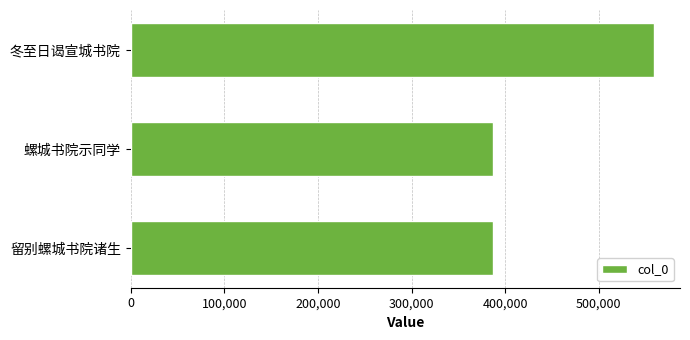

The chart shows a value of 558741 at 冬至日谒宣城书院. True or false?

True